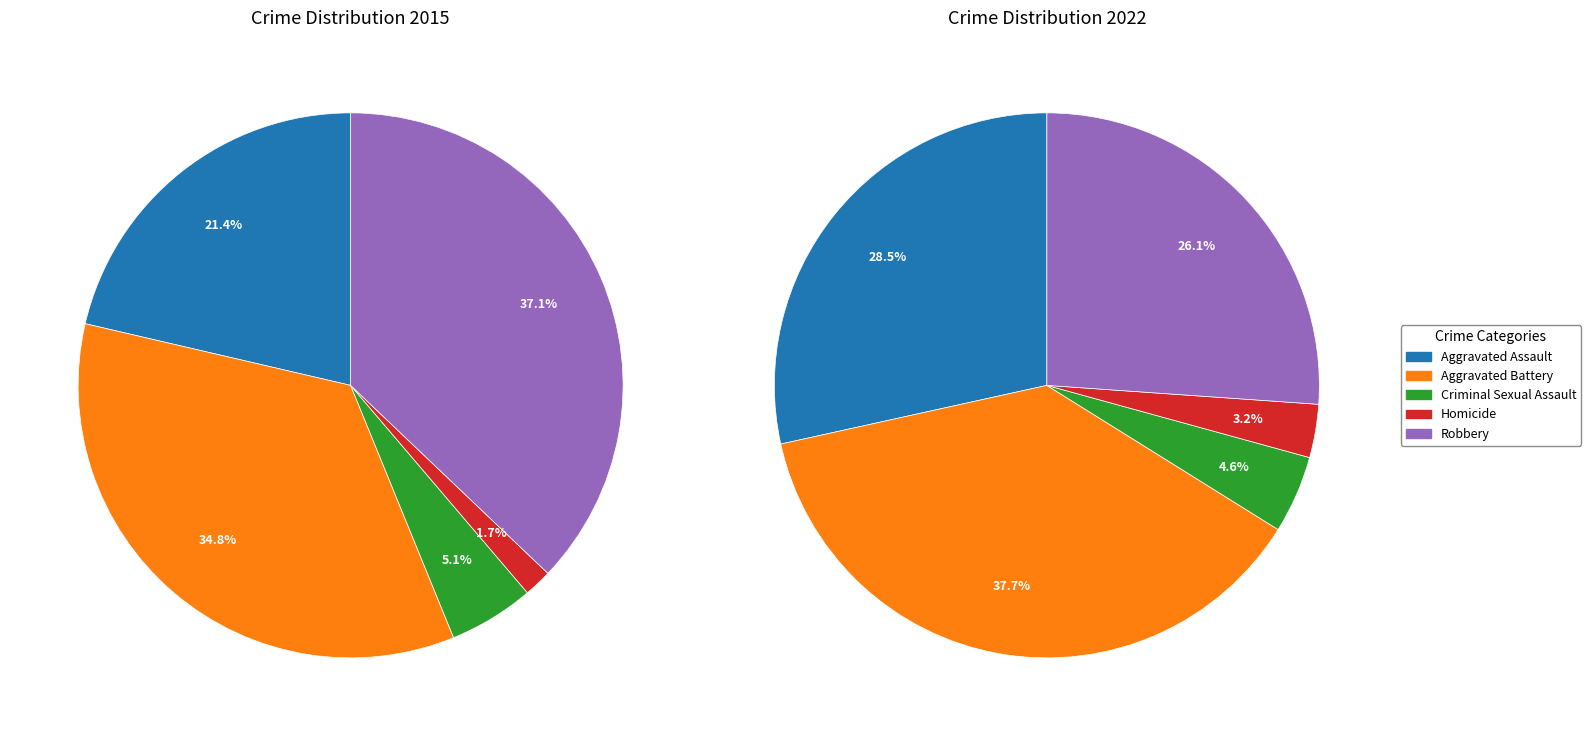

Rank the series by their average value, from highest to lowest.

values_2022, values_2015